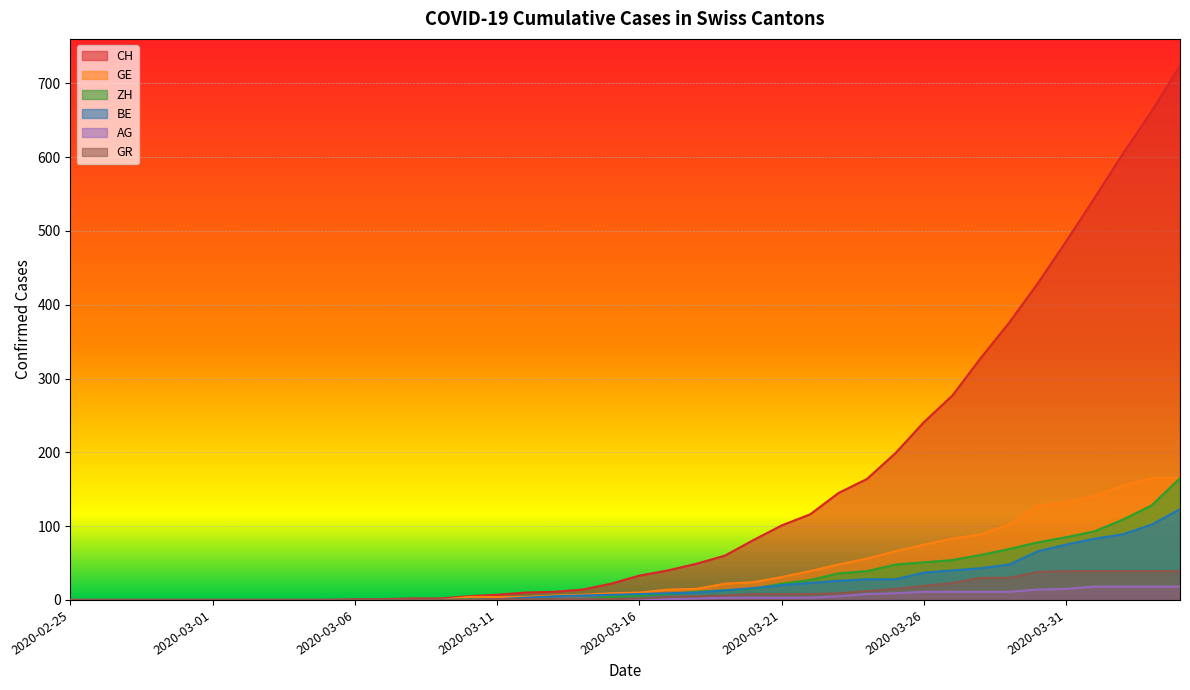

How many values in the GR series are below 2?

20